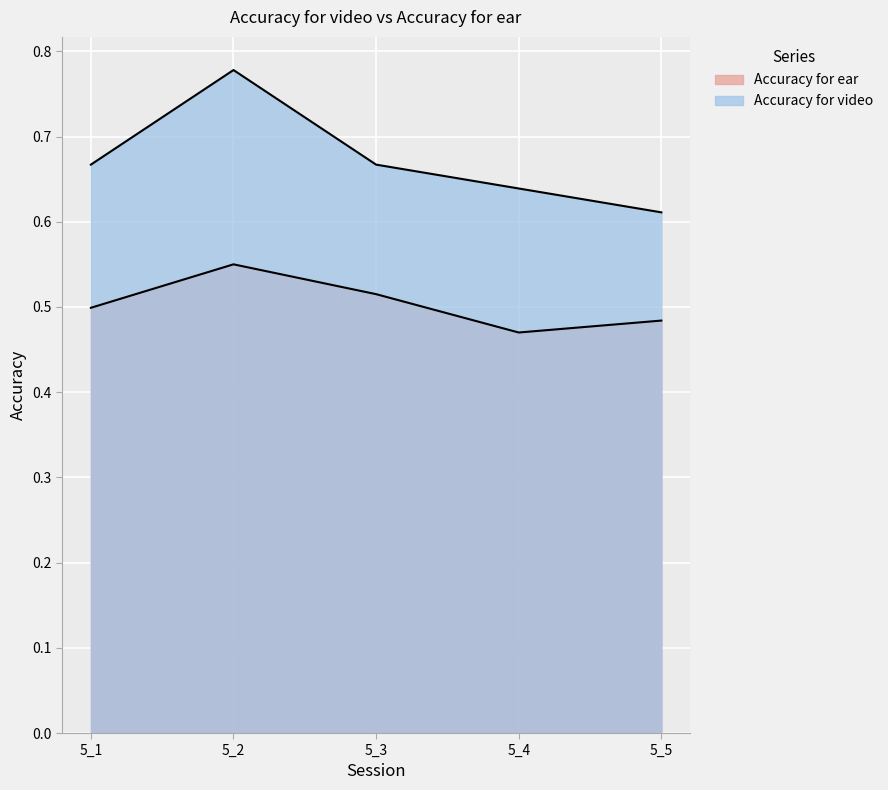

Where is Accuracy for ear nearest to the value 0?

5_4